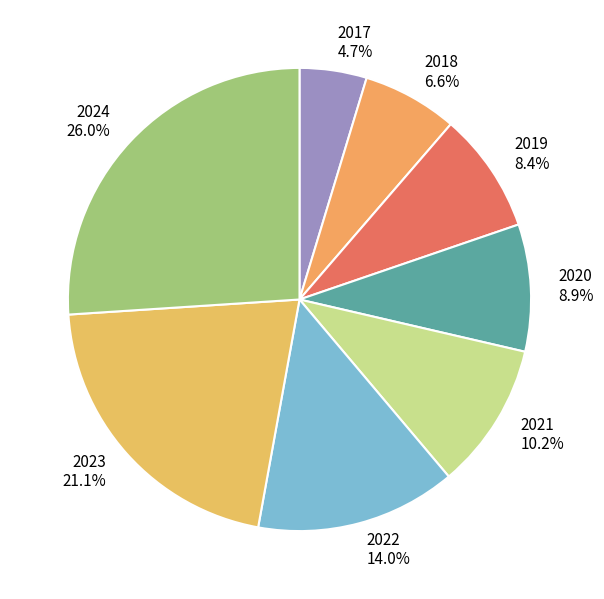

Which category has the smallest portion of the pie?

2017